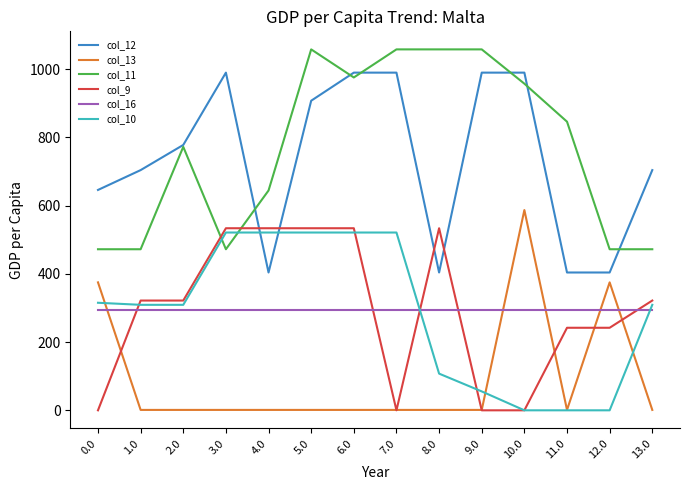

True or false: col_16 and col_12 intersect in this chart.

False